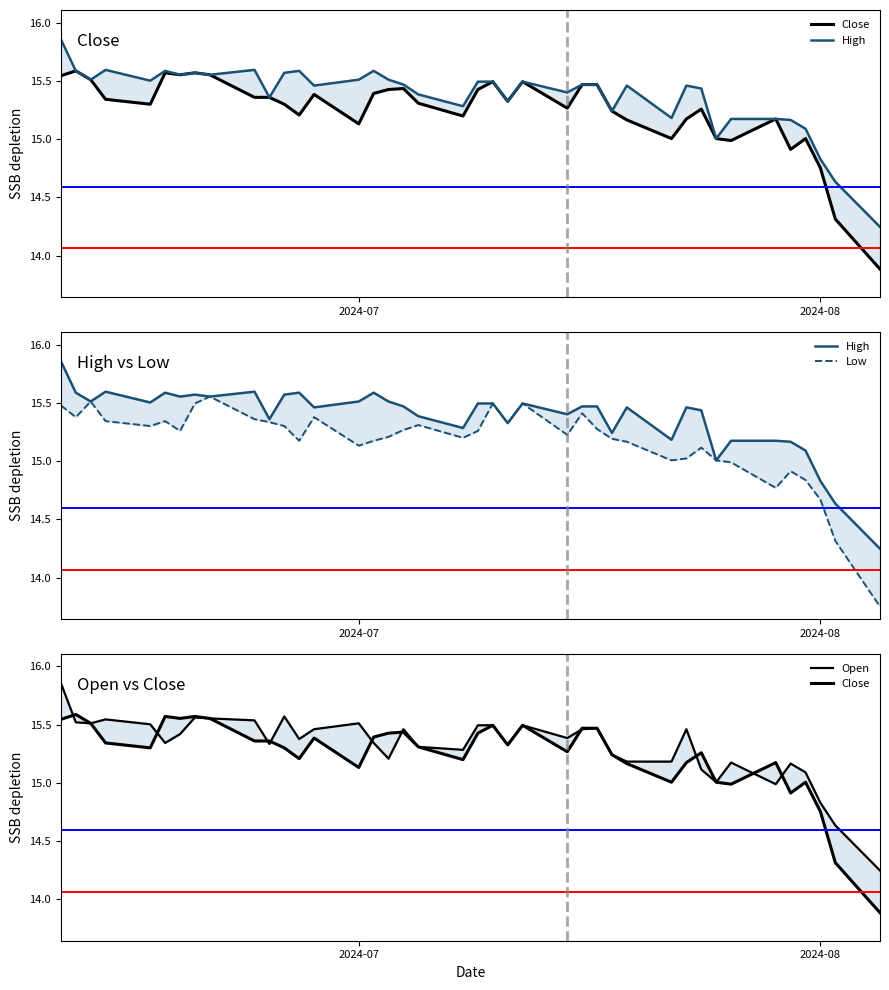

What is the difference between the second highest and minimum values in the High series?

1.3